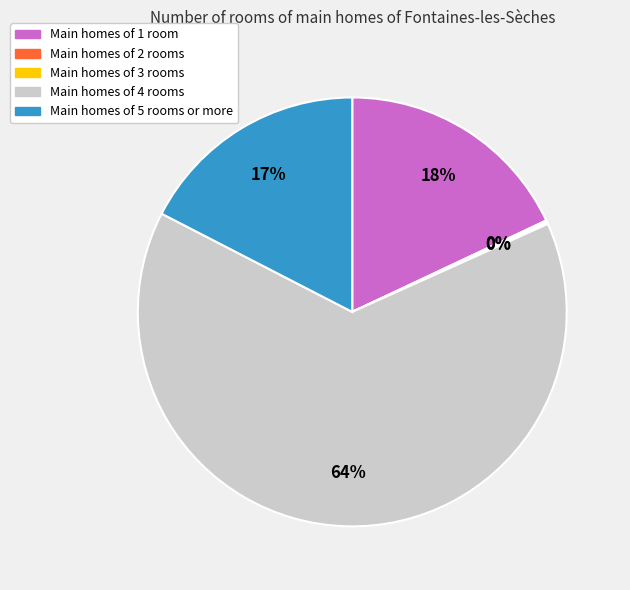

What is the largest slice in the pie chart?

Main homes of 4 rooms